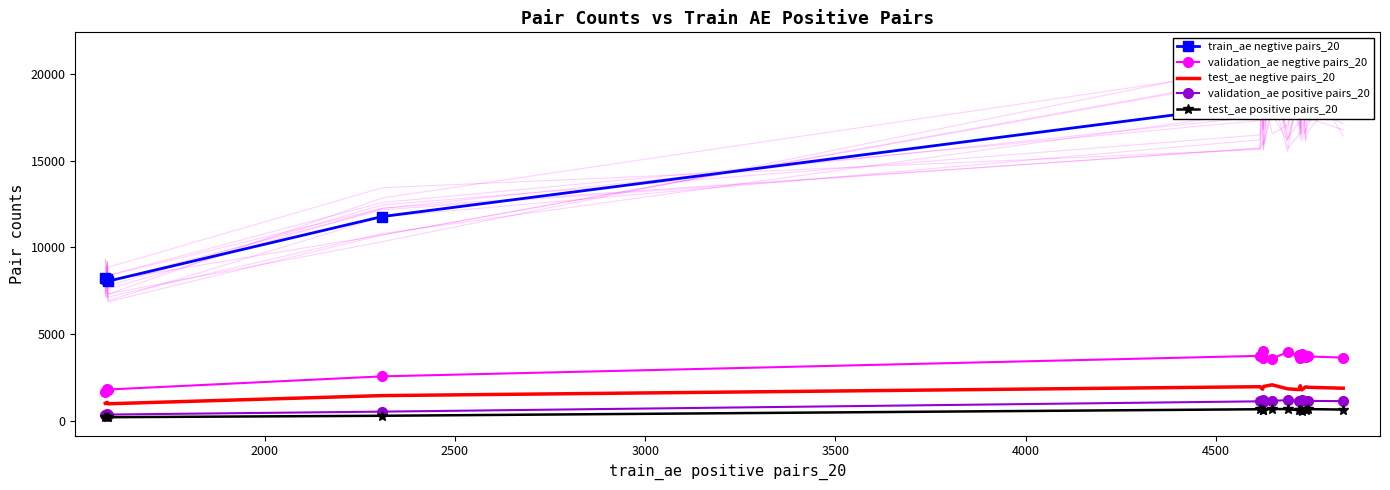

True or false: test_ae positive pairs_20 has a value of 1063 at 9.

False